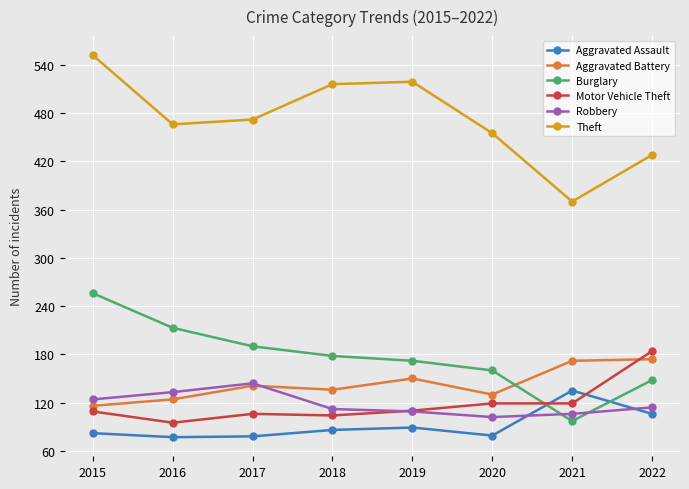

True or false: Aggravated Assault has more than 2 points higher than both neighbors.

False